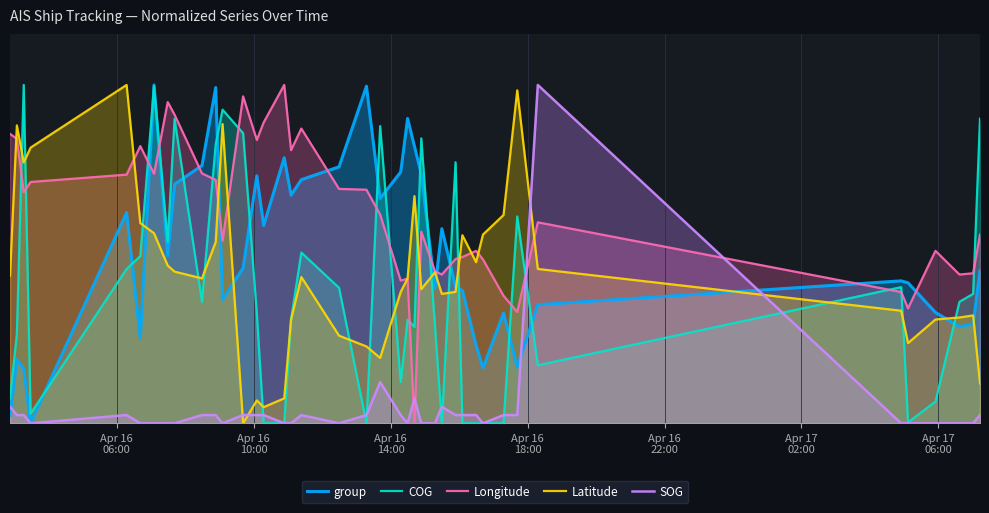

What are all the series names shown in the legend?

group, COG, Longitude, Latitude, SOG